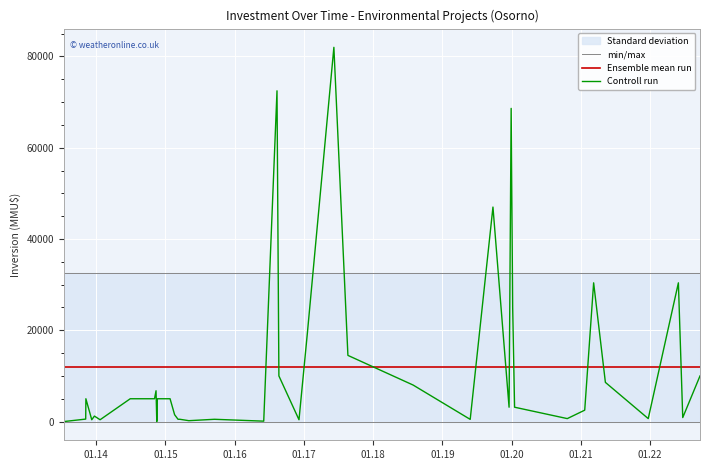

Which series has the largest range (max minus min)?

Controll run